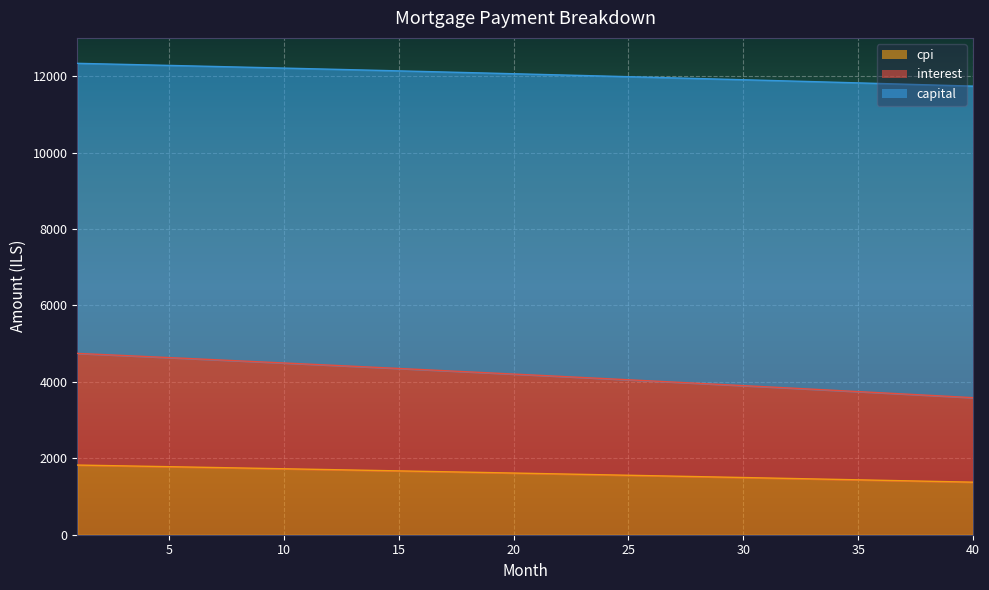

What is the maximum value for cpi?

1822.8